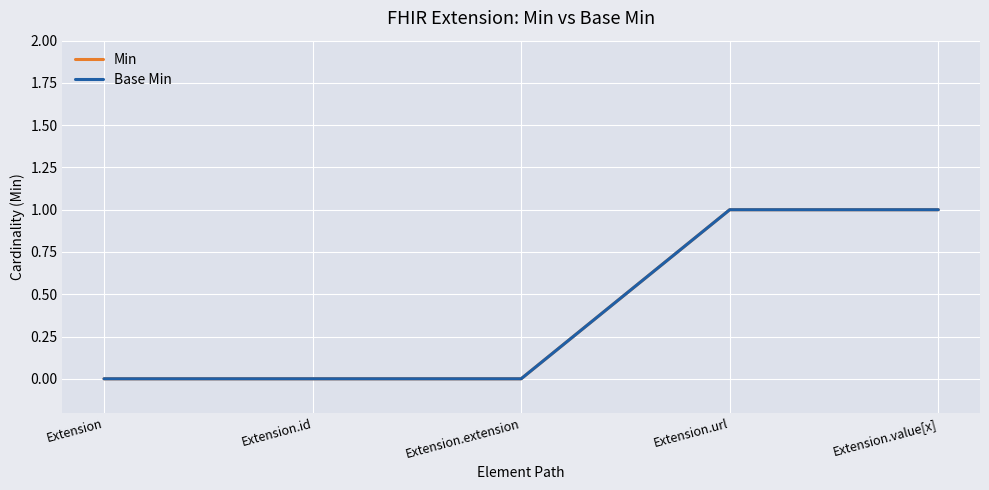

Does the chart display data point markers on the line(s)?

No